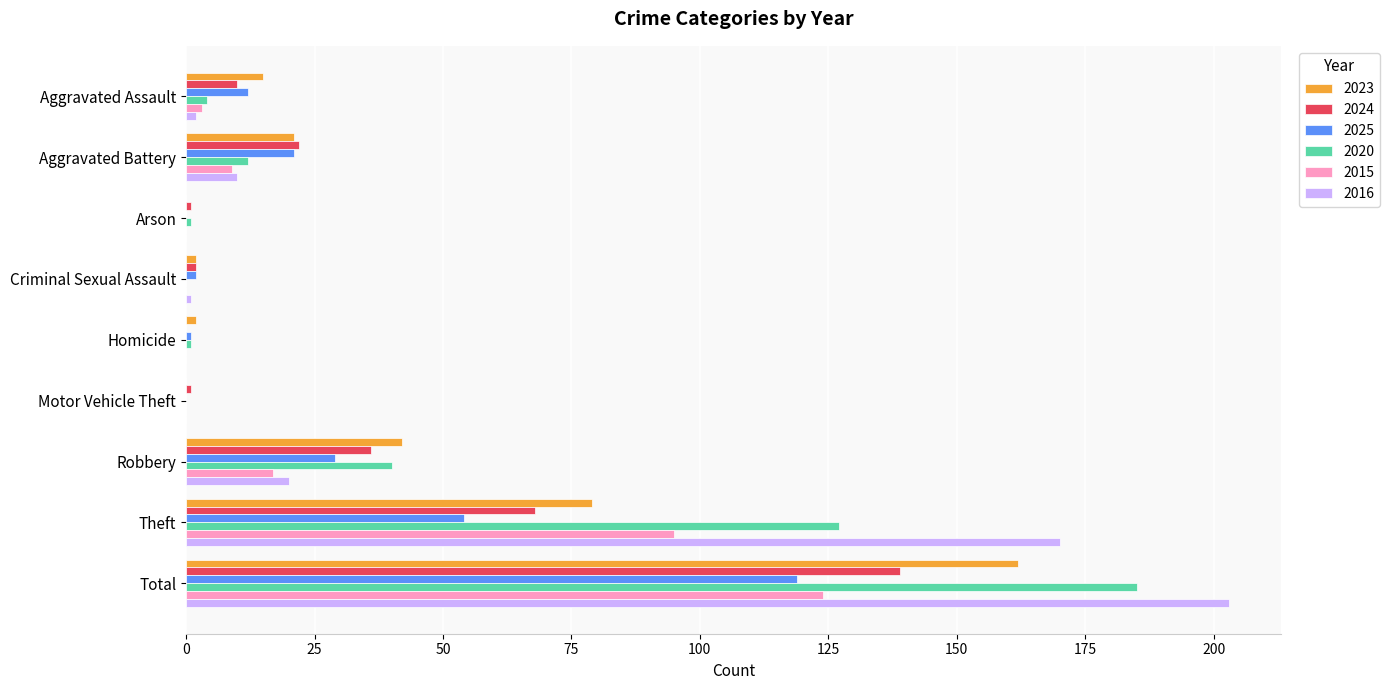

Is it true that 2016 equals 0 at Motor Vehicle Theft?

True